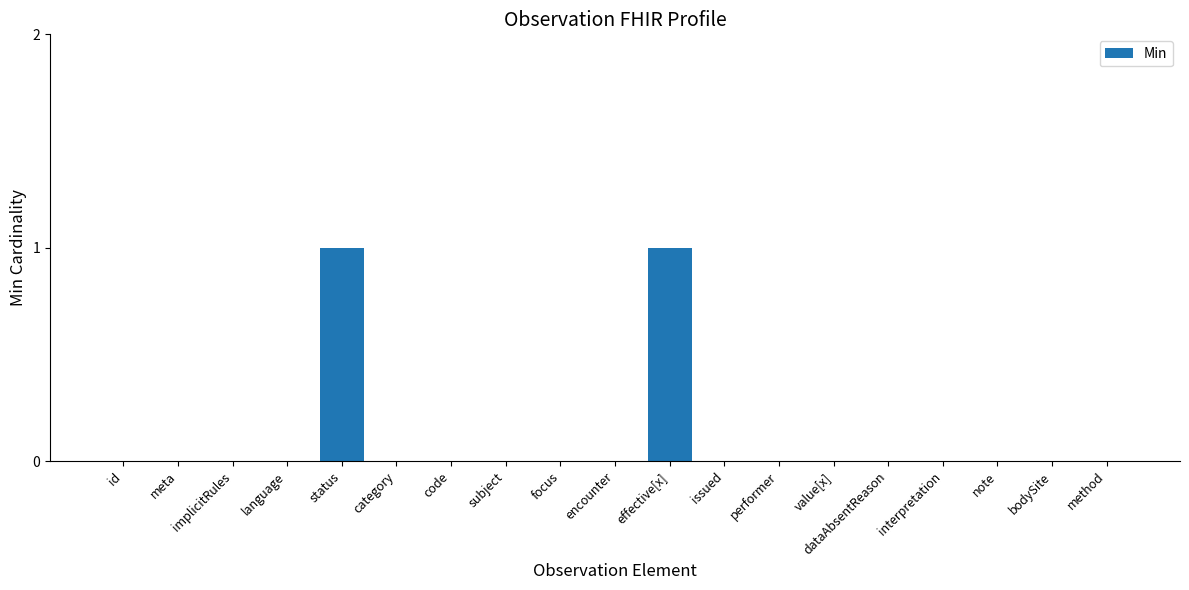

Reading left to right, what are all the values shown in this chart?

0	0	0	0	1	0	0	0	0	0	1	0	0	0	0	0	0	0	0